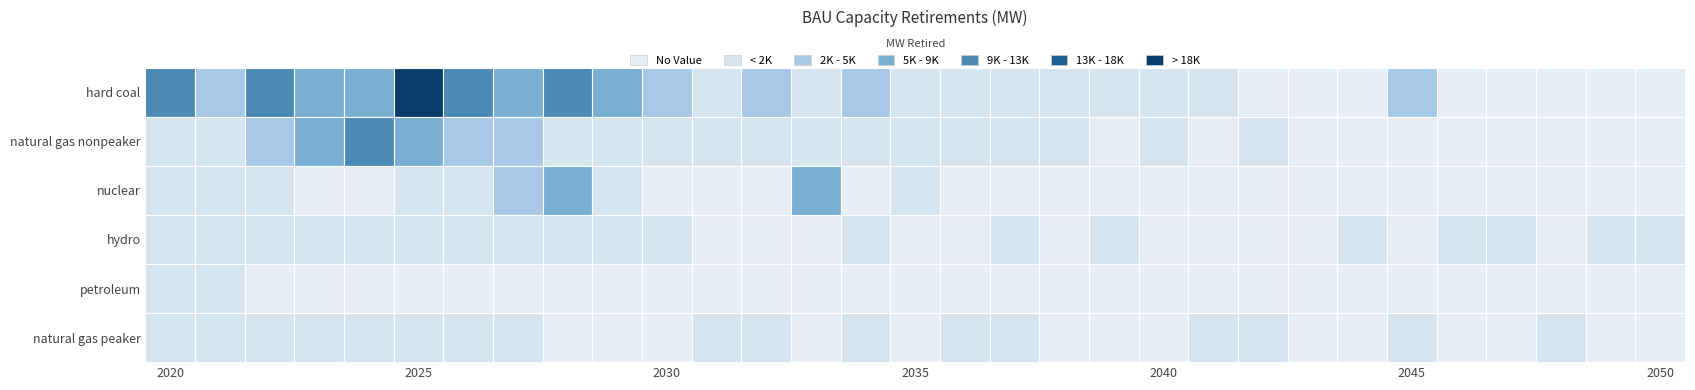

Reading left to right, list all the values displayed in this chart.

hard coal: 0=9030	1=4386	2=9804	3=8772	4=7740	5=22962	6=9030	7=7998	8=12900	9=7740	10=4902	11=774	12=2580	13=516	14=4128	15=1548	16=516	17=258	18=1290	19=258	20=1806	21=258	22=0	23=0	24=0	25=2580	26=0	27=0	28=0	29=0	30=0
natural gas nonpeaker: 0=770	1=154	2=2310	3=6776	4=10010	5=7238	6=3696	7=2618	8=770	9=1540	10=1694	11=1078	12=308	13=1232	14=770	15=1078	16=924	17=154	18=154	19=0	20=616	21=0	22=462	23=0	24=0	25=0	26=0	27=0	28=0	29=0	30=0
nuclear: 0=1500	1=1000	2=500	3=0	4=0	5=1500	6=1000	7=2000	8=7000	9=1000	10=0	11=0	12=0	13=6000	14=0	15=1000	16=0	17=0	18=0	19=0	20=0	21=0	22=0	23=0	24=0	25=0	26=0	27=0	28=0	29=0	30=0
hydro: 0=6	1=7	2=12	3=22	4=19	5=90	6=50	7=80	8=274	9=153	10=88	11=0	12=0	13=0	14=15	15=0	16=0	17=1	18=0	19=10	20=0	21=0	22=0	23=0	24=80	25=0	26=2	27=3	28=0	29=17	30=61
petroleum: 0=1119	1=599	2=0	3=0	4=0	5=0	6=0	7=0	8=0	9=0	10=0	11=0	12=0	13=0	14=0	15=0	16=0	17=0	18=0	19=0	20=0	21=0	22=0	23=0	24=0	25=0	26=0	27=0	28=0	29=0	30=0
natural gas peaker: 0=1300	1=400	2=800	3=550	4=100	5=100	6=600	7=700	8=0	9=0	10=0	11=150	12=750	13=0	14=100	15=0	16=750	17=50	18=0	19=0	20=0	21=200	22=50	23=0	24=0	25=50	26=0	27=0	28=50	29=0	30=0